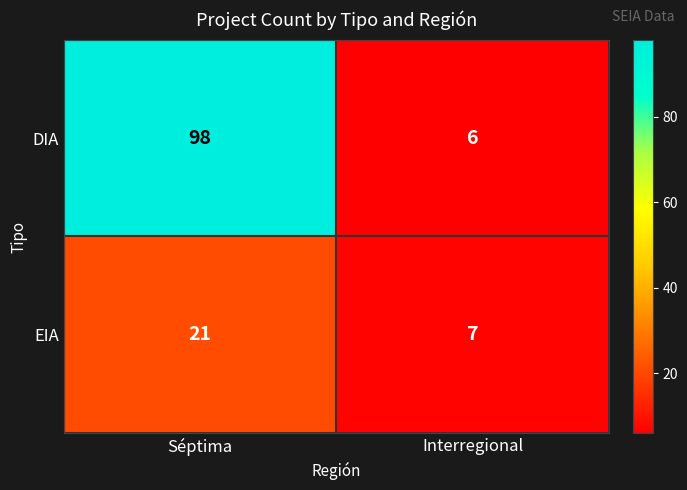

True or false: DIA has a value of 6 at Interregional.

True